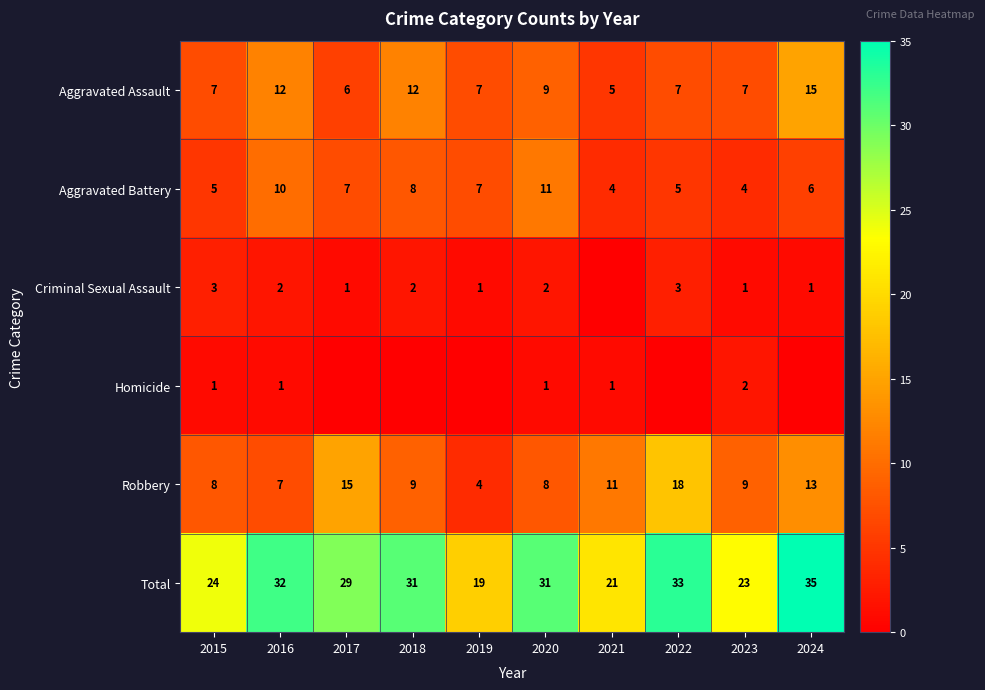

What is the spread (max minus min) of values at 2016?

31